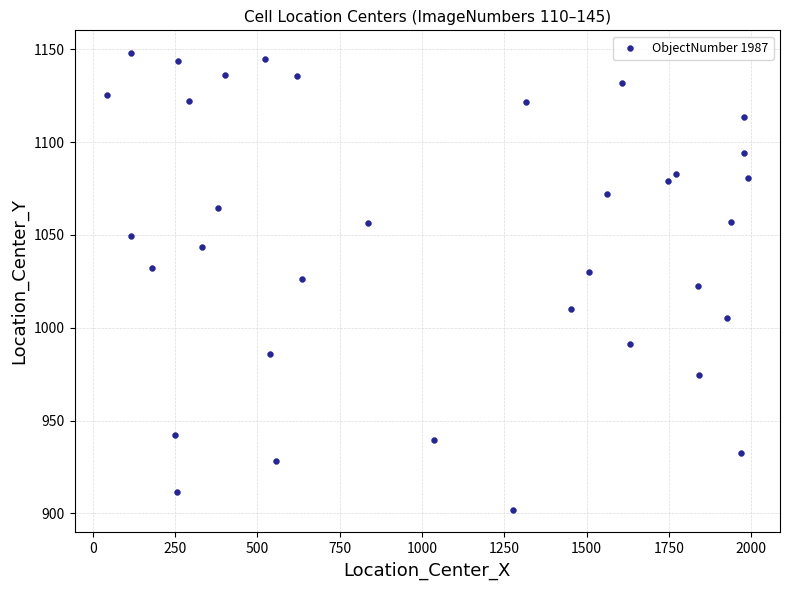

What is the range of Y values (max minus min)?

245.9